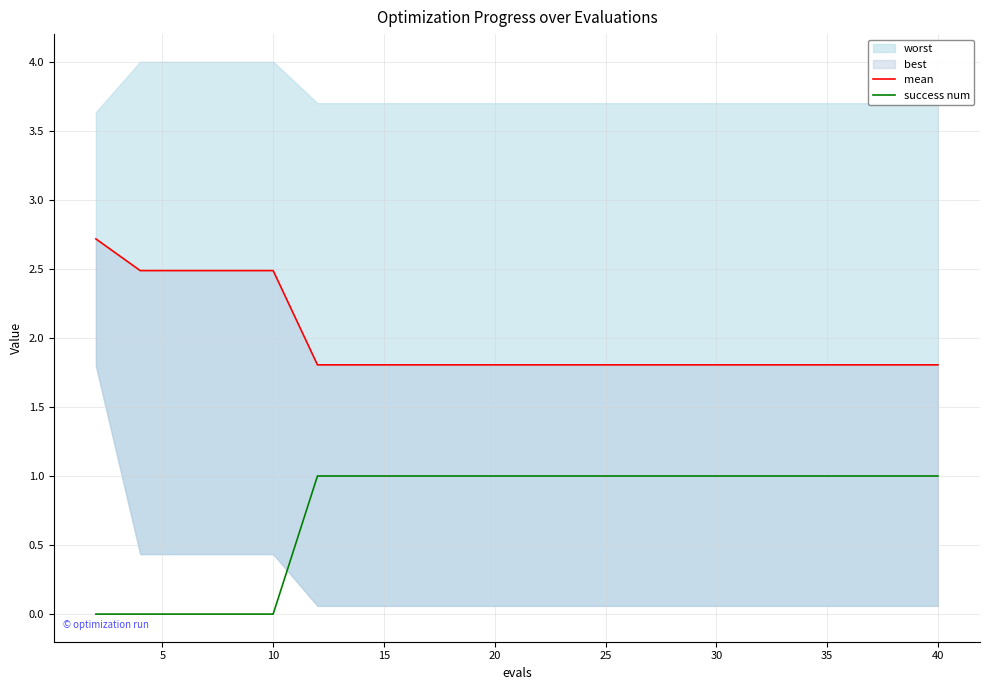

How many mean values are between 1 and 2?

15